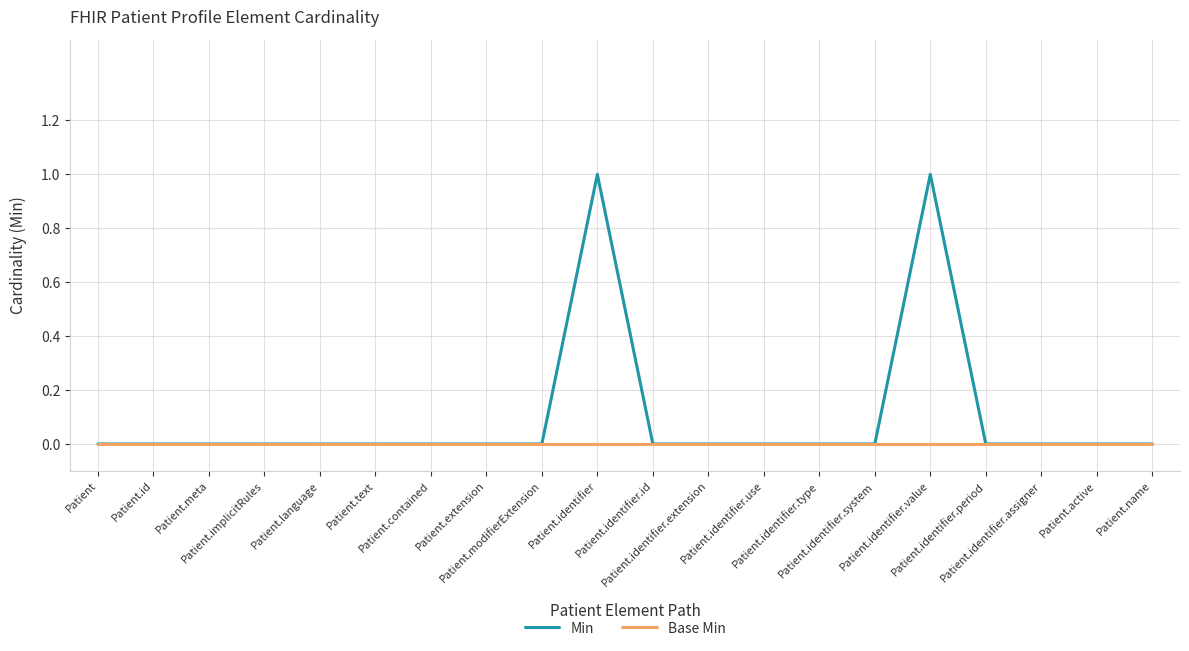

List the series in order of their overall mean, lowest first.

Base Min, Min